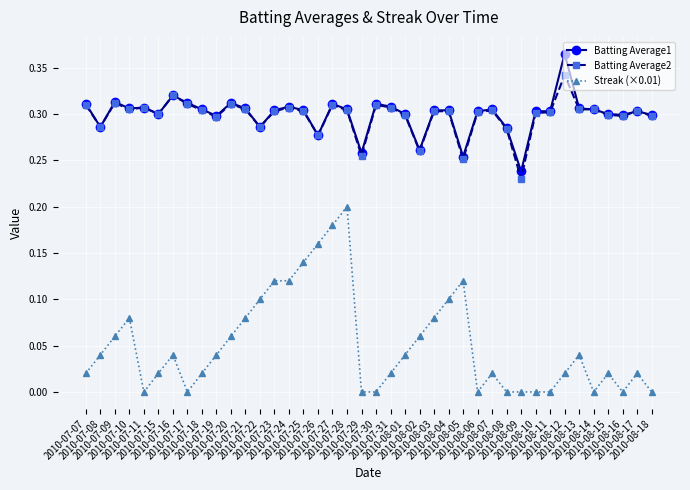

Rank the series by their maximum value, from lowest to highest.

Streak (×0.01), Batting Average2, Batting Average1